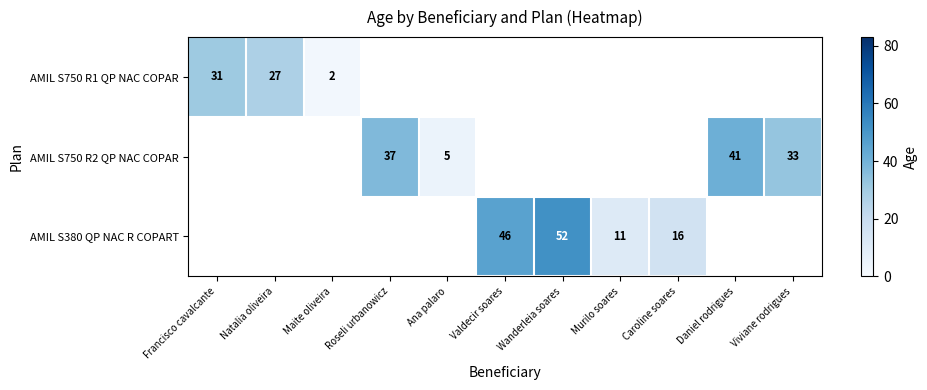

True or false: AMIL S750 R2 QP NAC COPAR has a value of 33 at Viviane rodrigues.

True